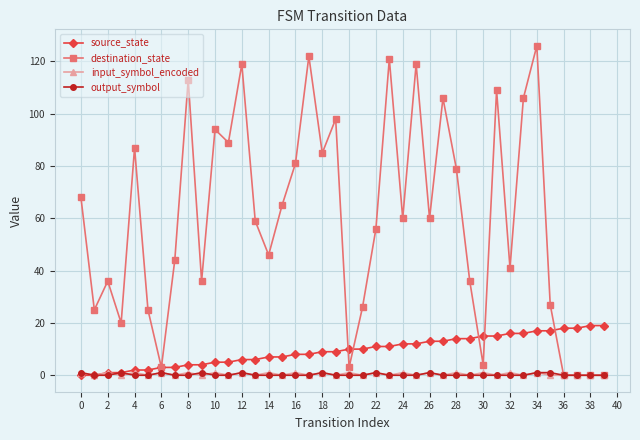

What is the value of the source_state point at the 31st from the left?

15